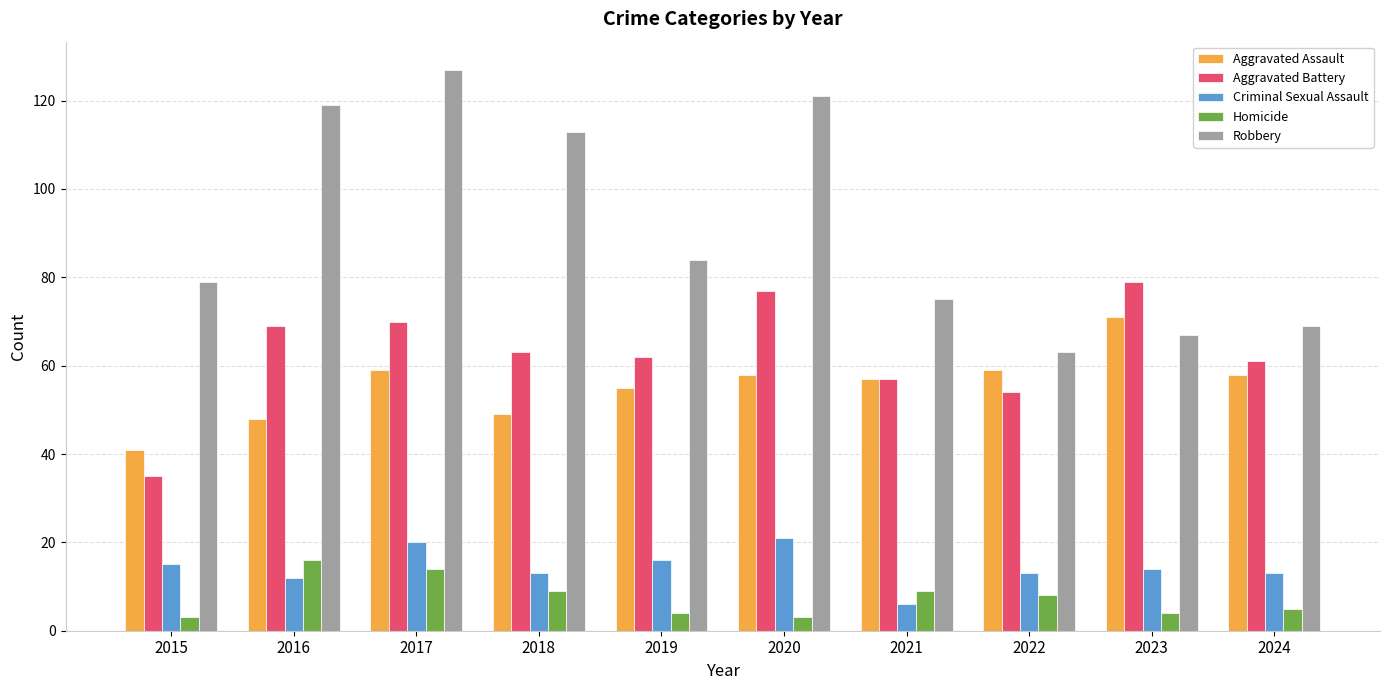

How many groups of bars are there?

10